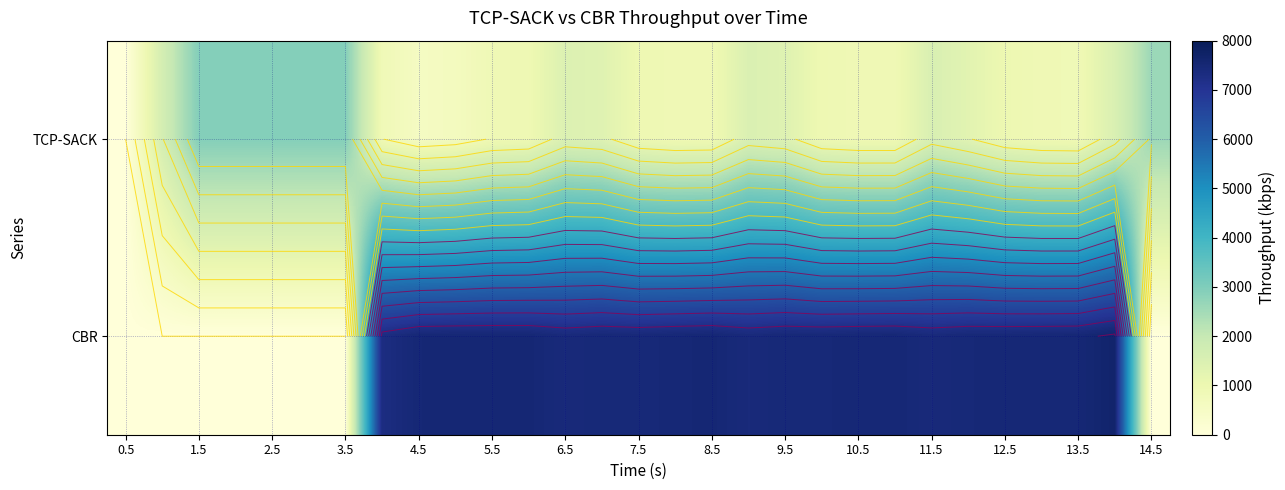

What is the greatest value displayed?

7647.9